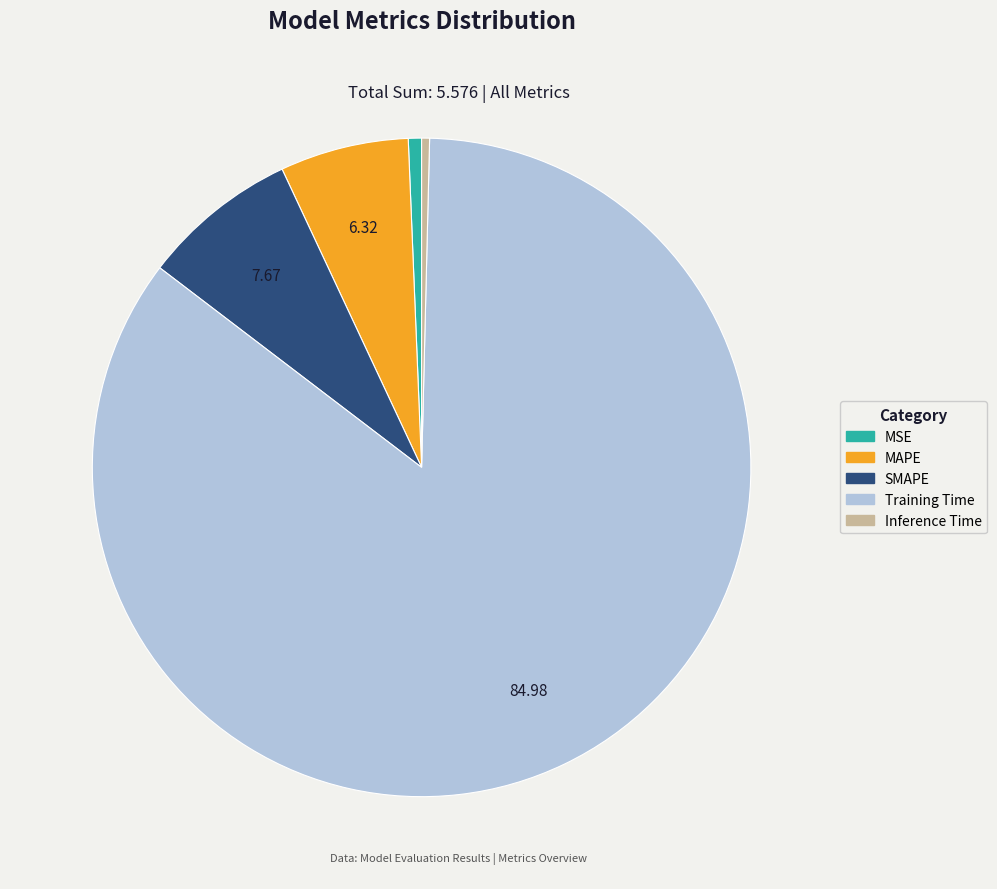

Combined, do MSE and SMAPE account for over 50%?

No